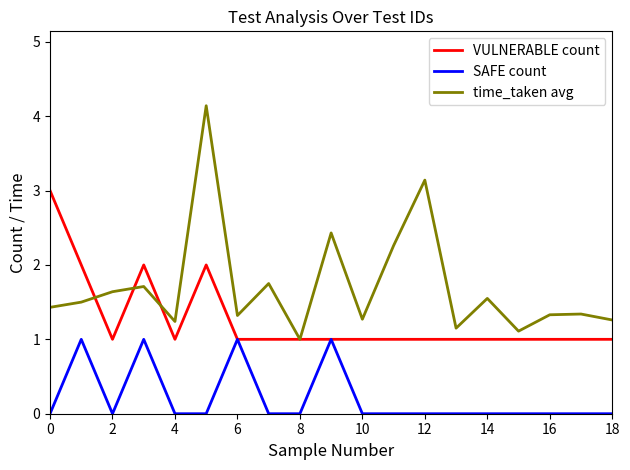

How many lines are shown in the chart?

3